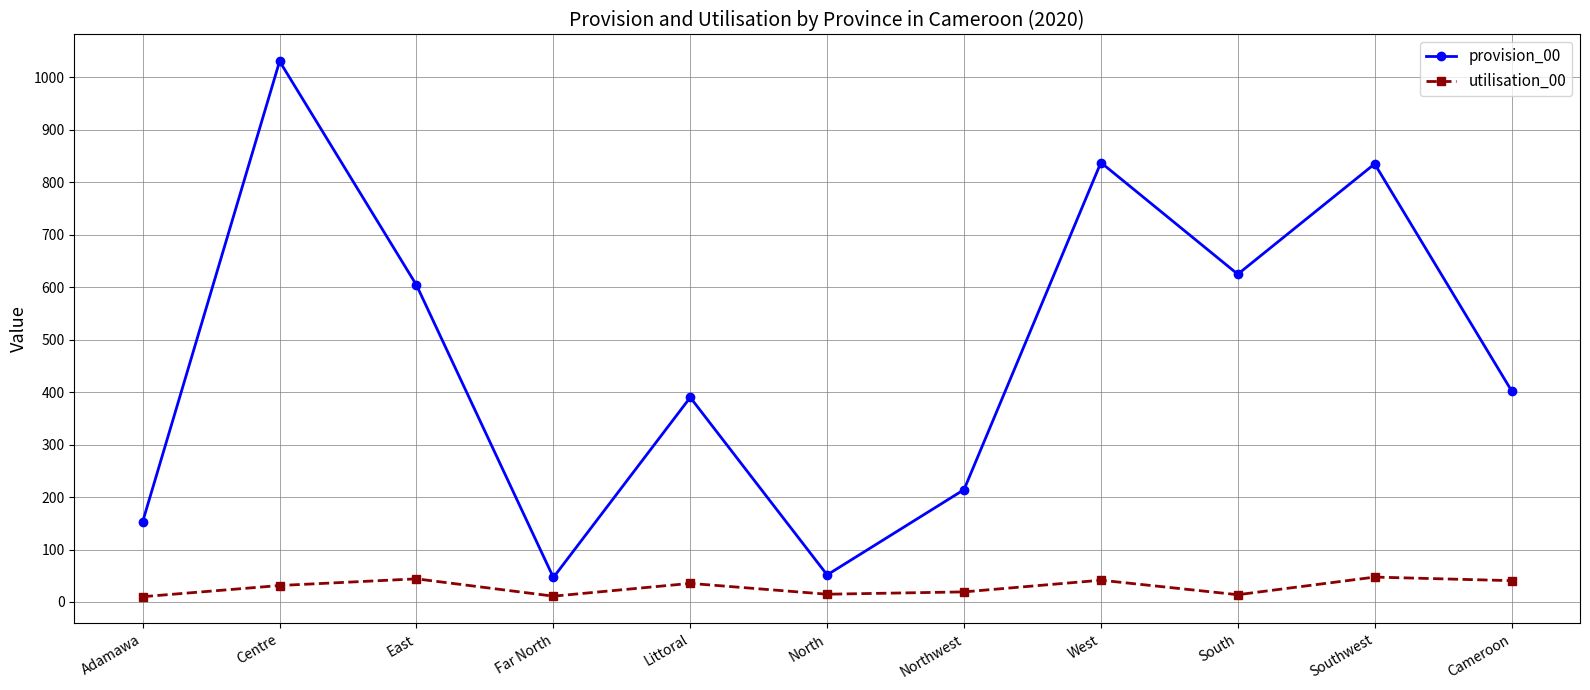

True or false: provision_00 has a value of 327.3 at Southwest.

False